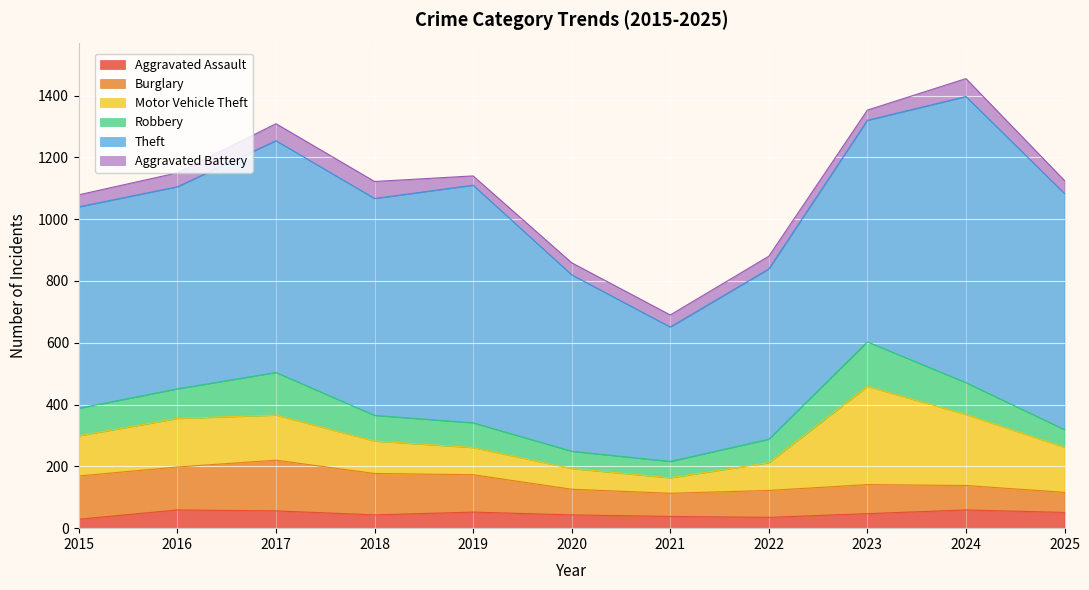

The value of Motor Vehicle Theft at 2018 is 105. True or false?

True